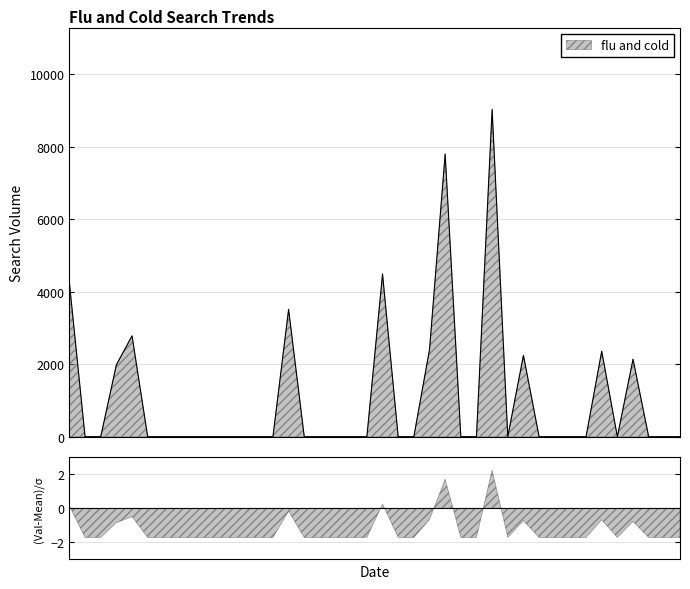

Where is the first local maximum?

2004-02-01